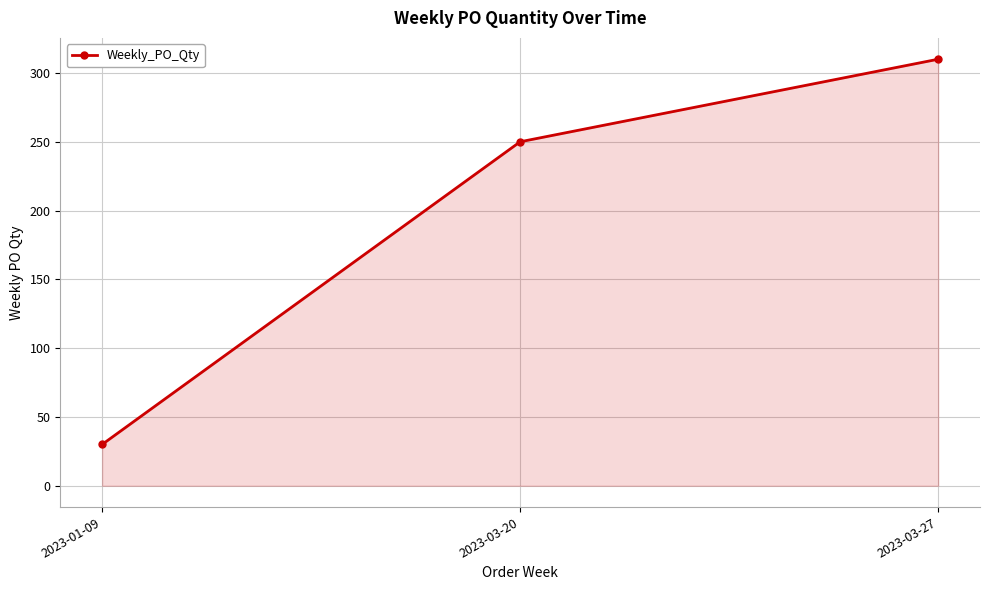

What is the sum of all values?

590